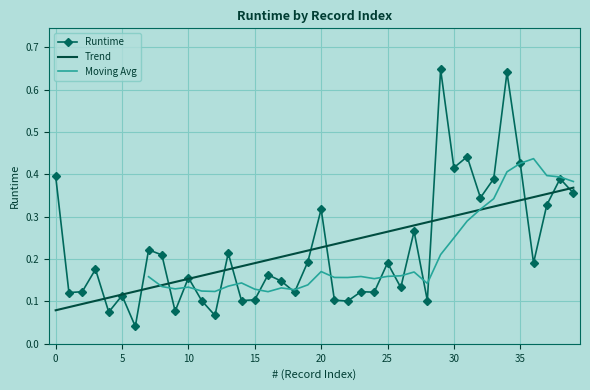

Is it true that the value at 10 is 0.1?

False